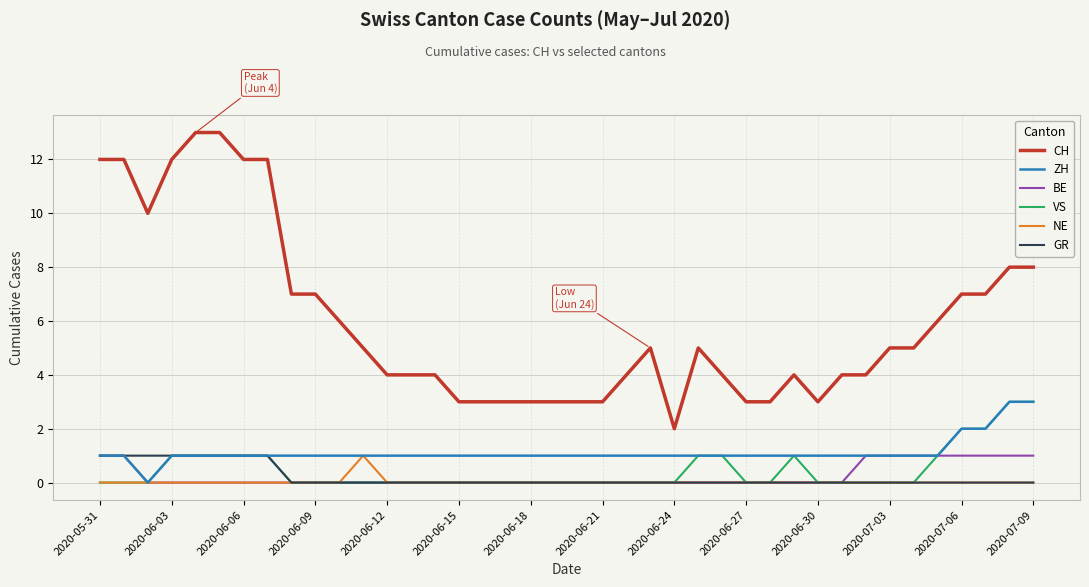

True or false: CH and ZH intersect in this chart.

False